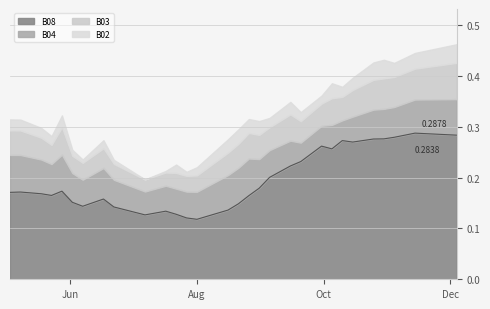

True or false: B04 and B08 intersect in this chart.

False